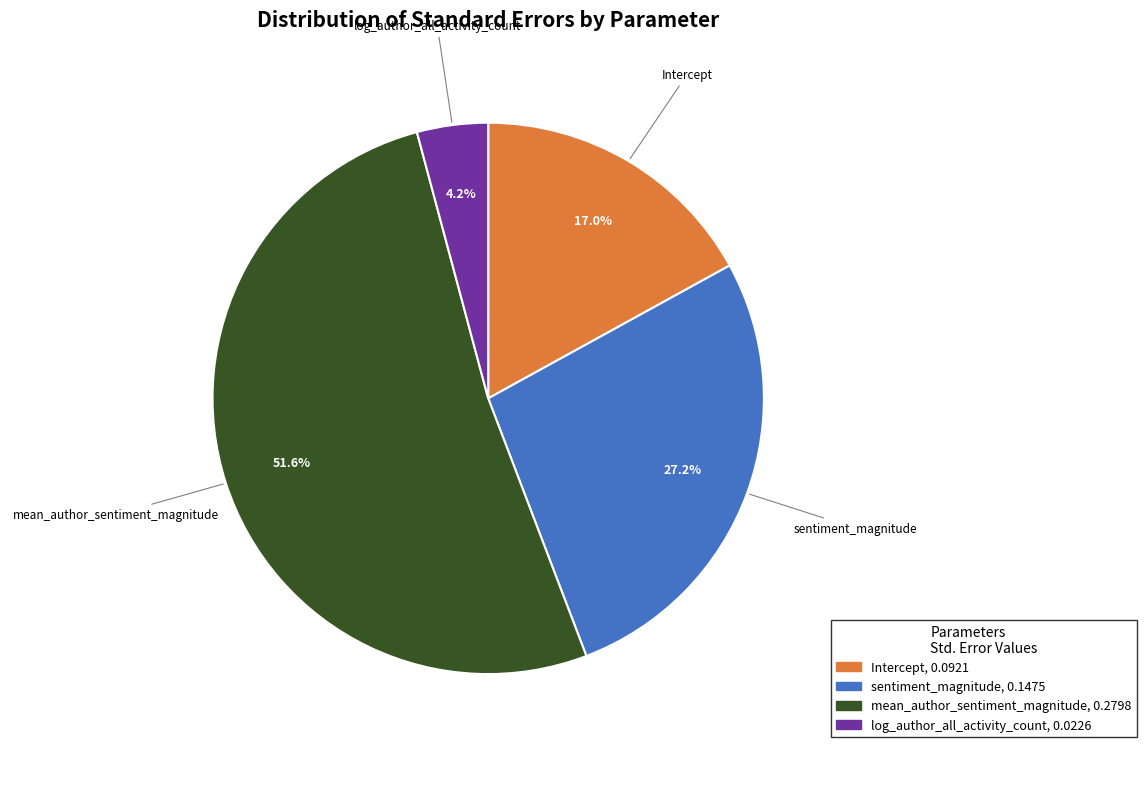

To the nearest percent, what percentage of the pie is mean_author_sentiment_magnitude?

52%